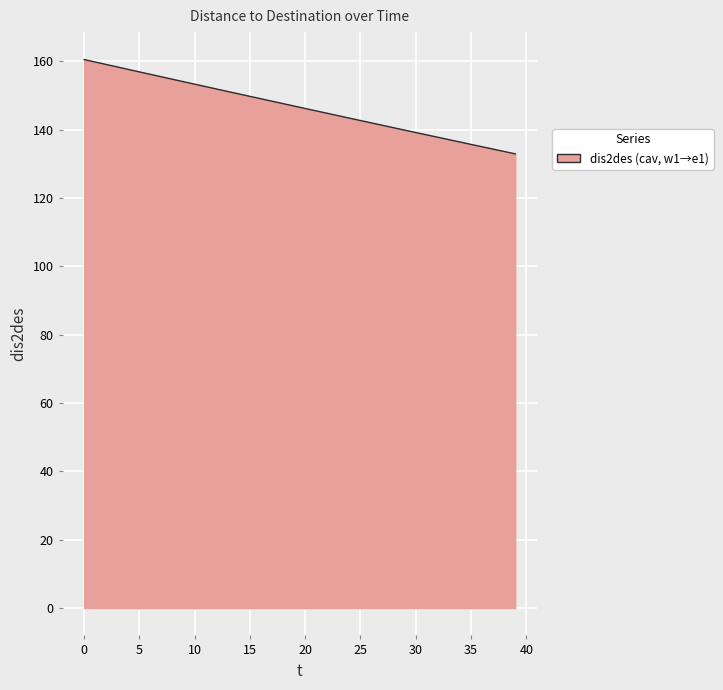

What is the minimum value shown in the chart?

132.9